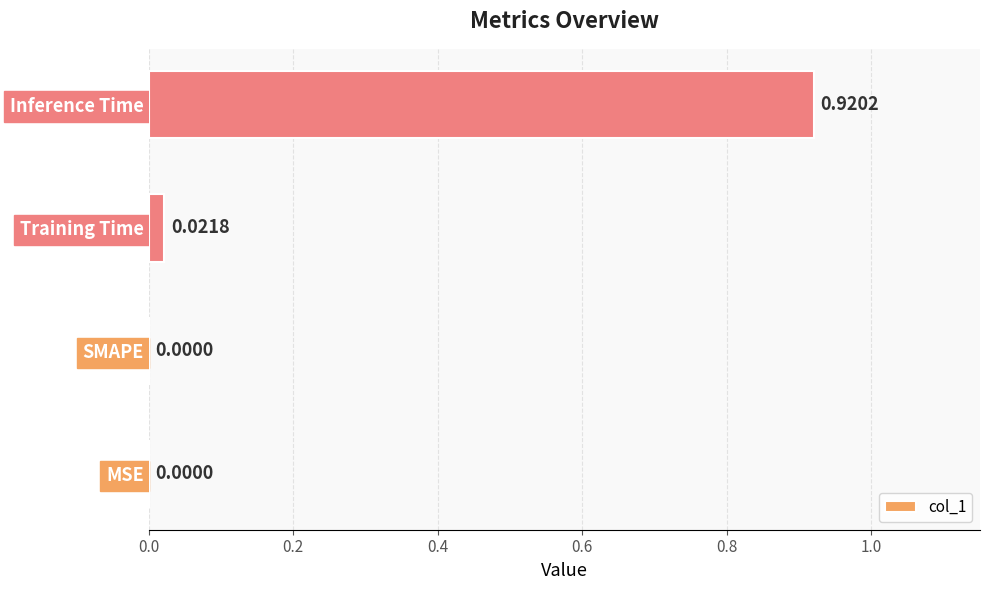

At which category does the chart reach its peak across all series?

Inference Time